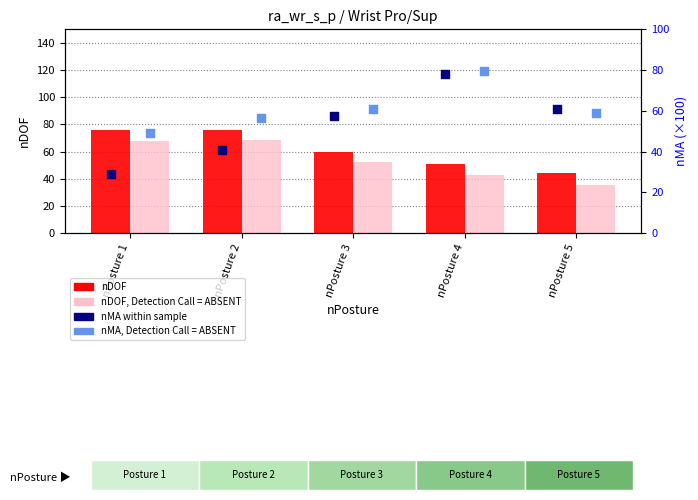

Which series has the largest Y range (max minus min)?

nMA (percentile rank within sample)